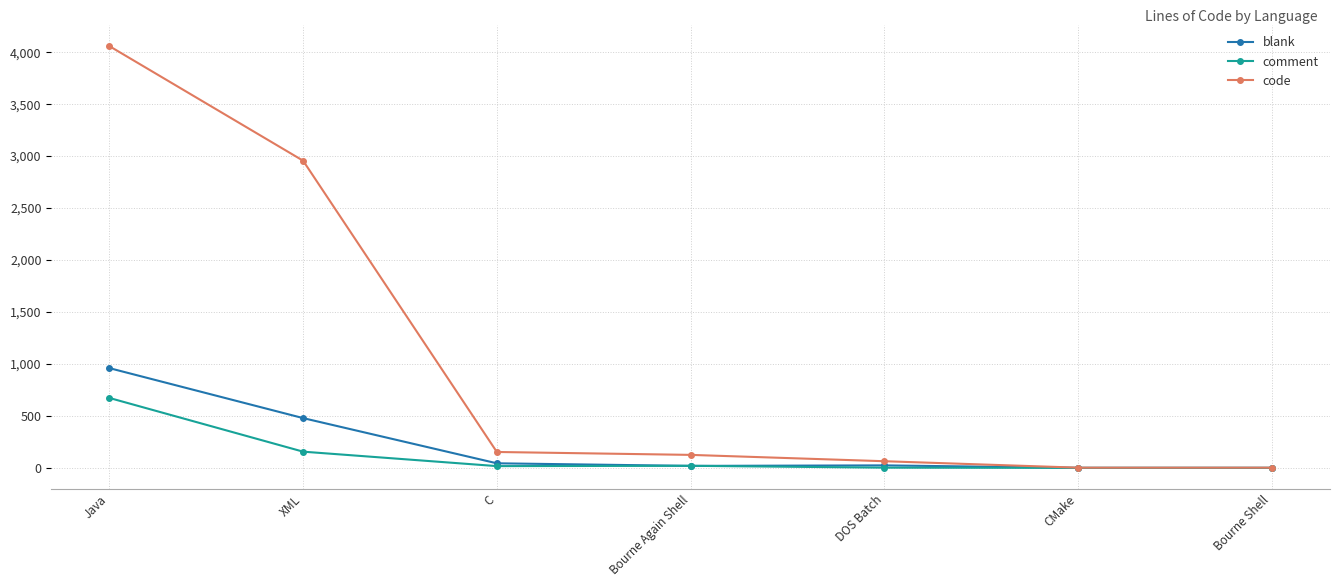

What is the spread (max minus min) of values at XML?

2800